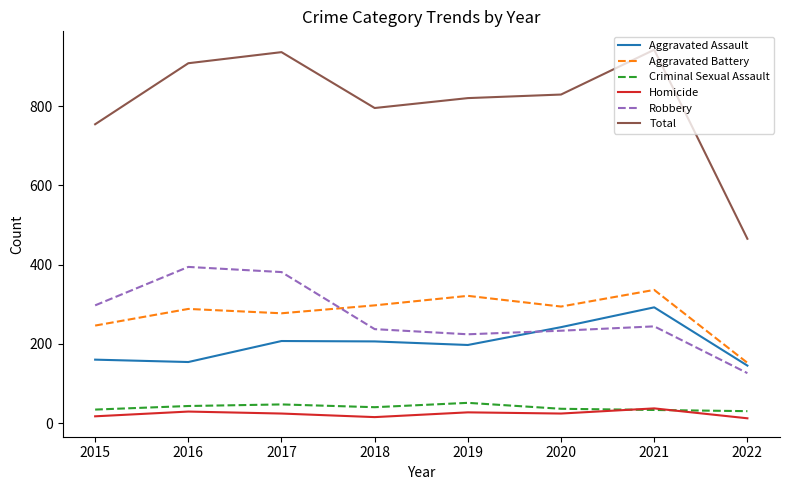

At how many categories does at least one series exceed 362?

8